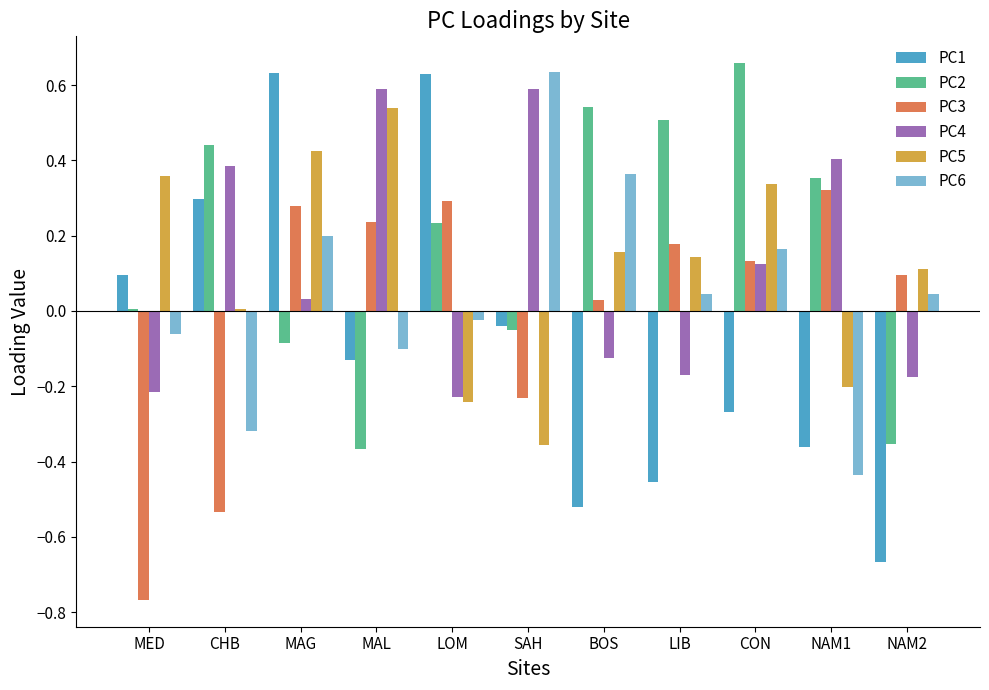

The value of PC1 at MAG is 0.9. True or false?

False